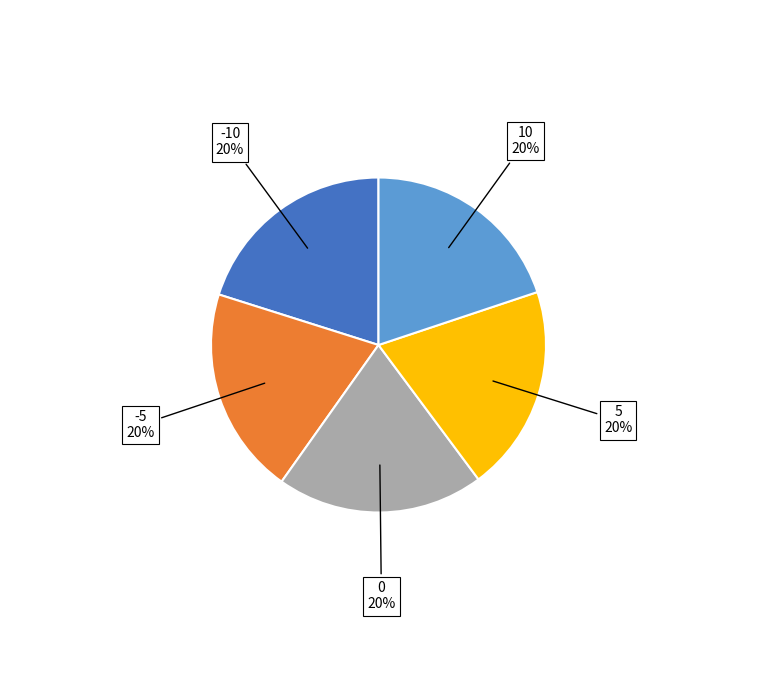

To the nearest percent, what is the average slice percentage?

20%